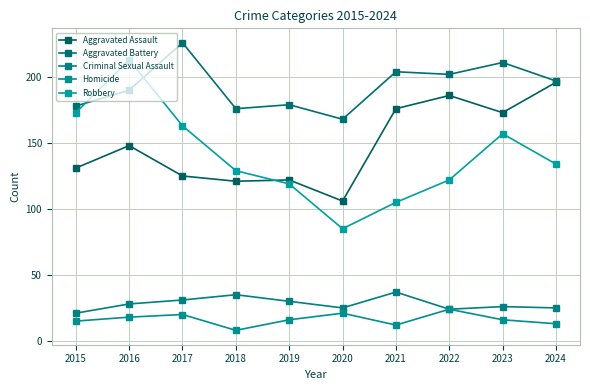

In Criminal Sexual Assault, how many points are lower than both neighbors (excluding endpoints)?

2